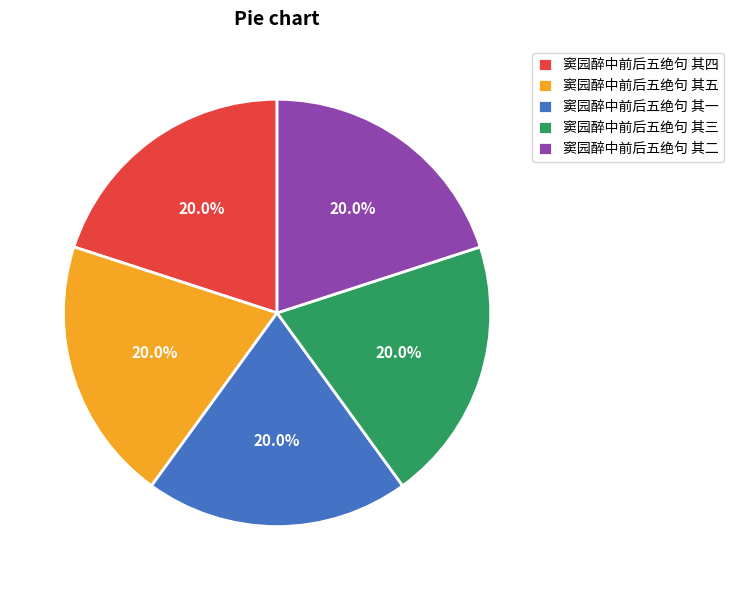

To the nearest percent, what is the average slice percentage?

20%